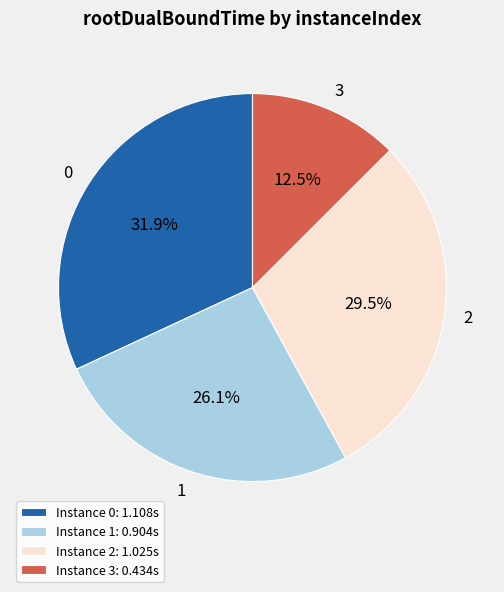

What is the total percentage of 3 and 1?

38.6%